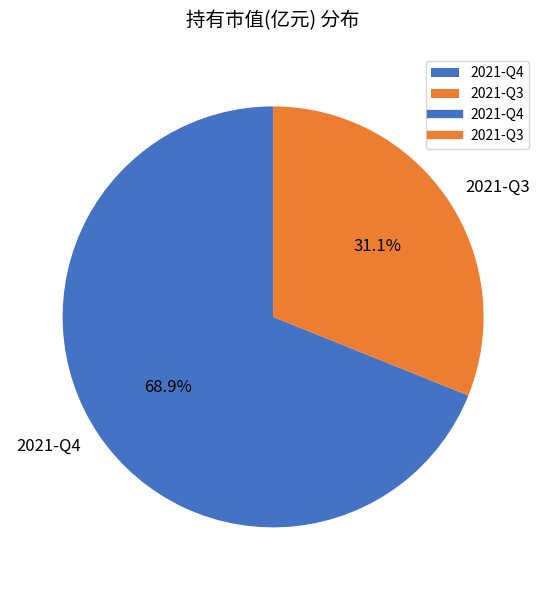

Is it true that 2021-Q3 is 43% of the pie?

False